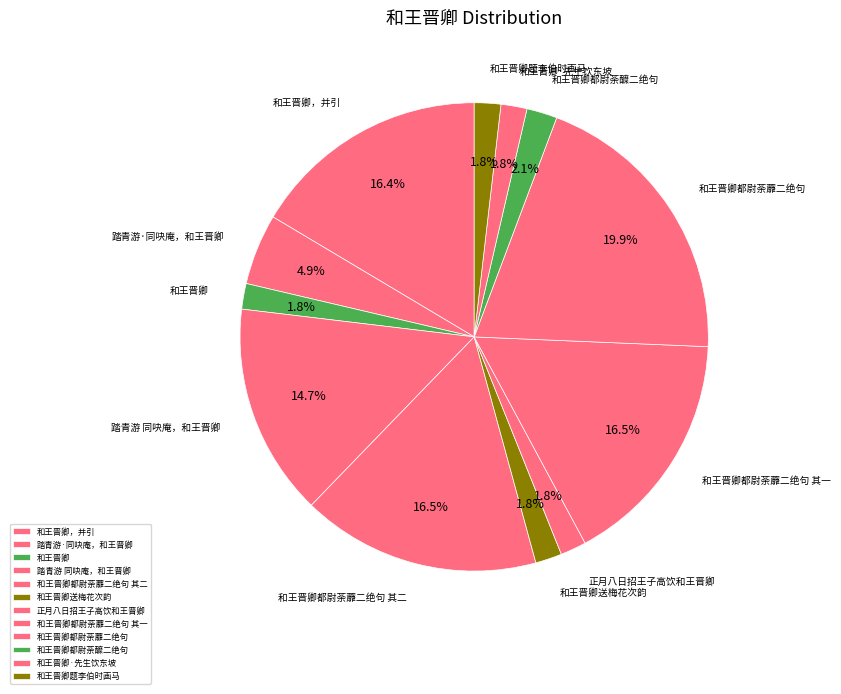

Combined, what portion of the pie is 和王晋卿·先生饮东坡 and 和王晋卿?

3.6%